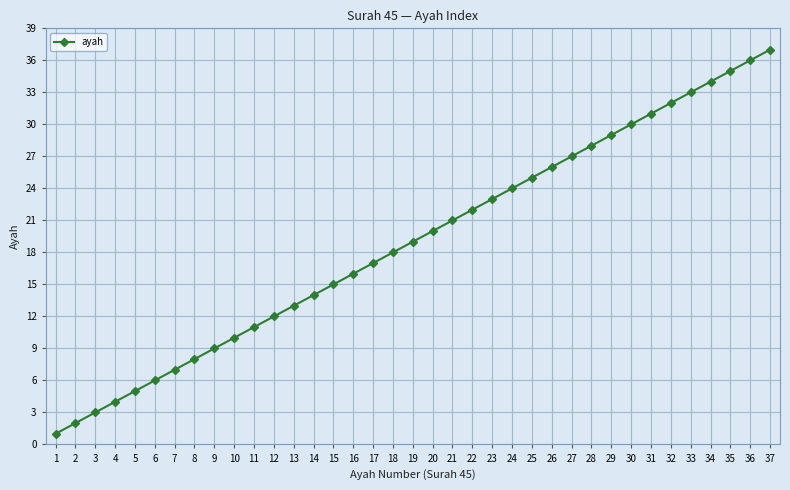

Reading right to left, list all the values displayed in this chart.

37=37	36=36	35=35	34=34	33=33	32=32	31=31	30=30	29=29	28=28	27=27	26=26	25=25	24=24	23=23	22=22	21=21	20=20	19=19	18=18	17=17	16=16	15=15	14=14	13=13	12=12	11=11	10=10	9=9	8=8	7=7	6=6	5=5	4=4	3=3	2=2	1=1